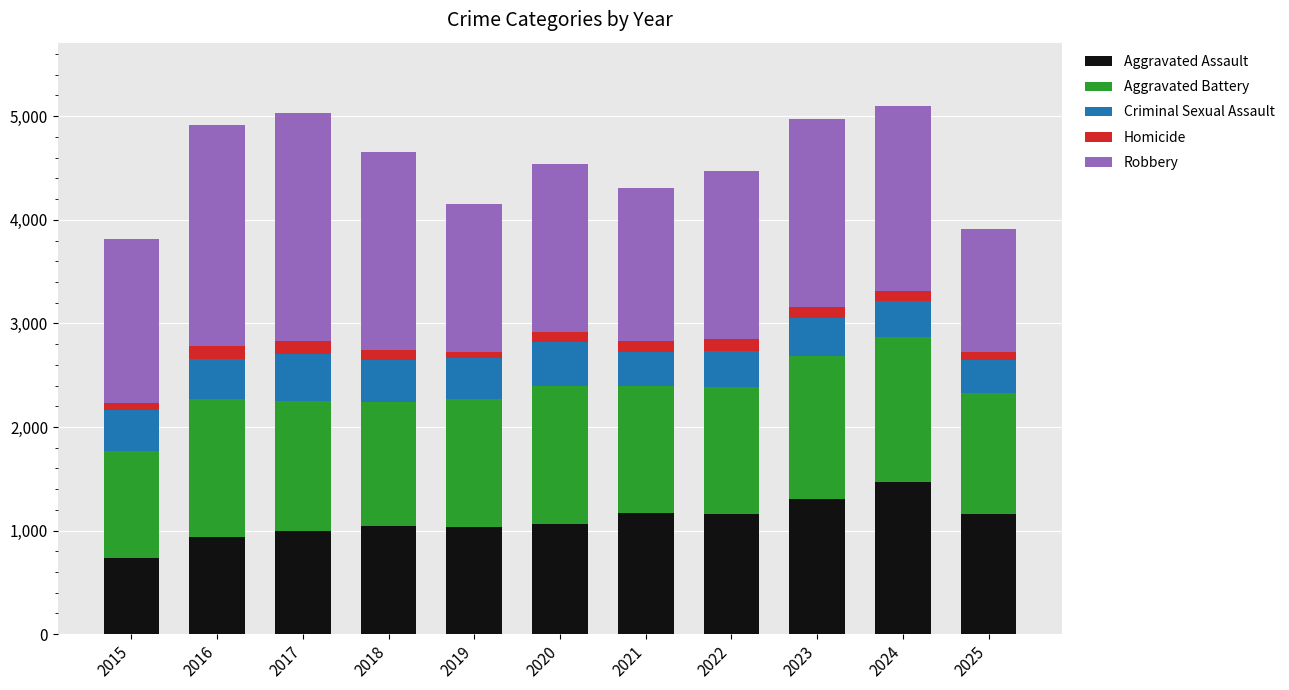

How many distinct data groups are displayed?

5